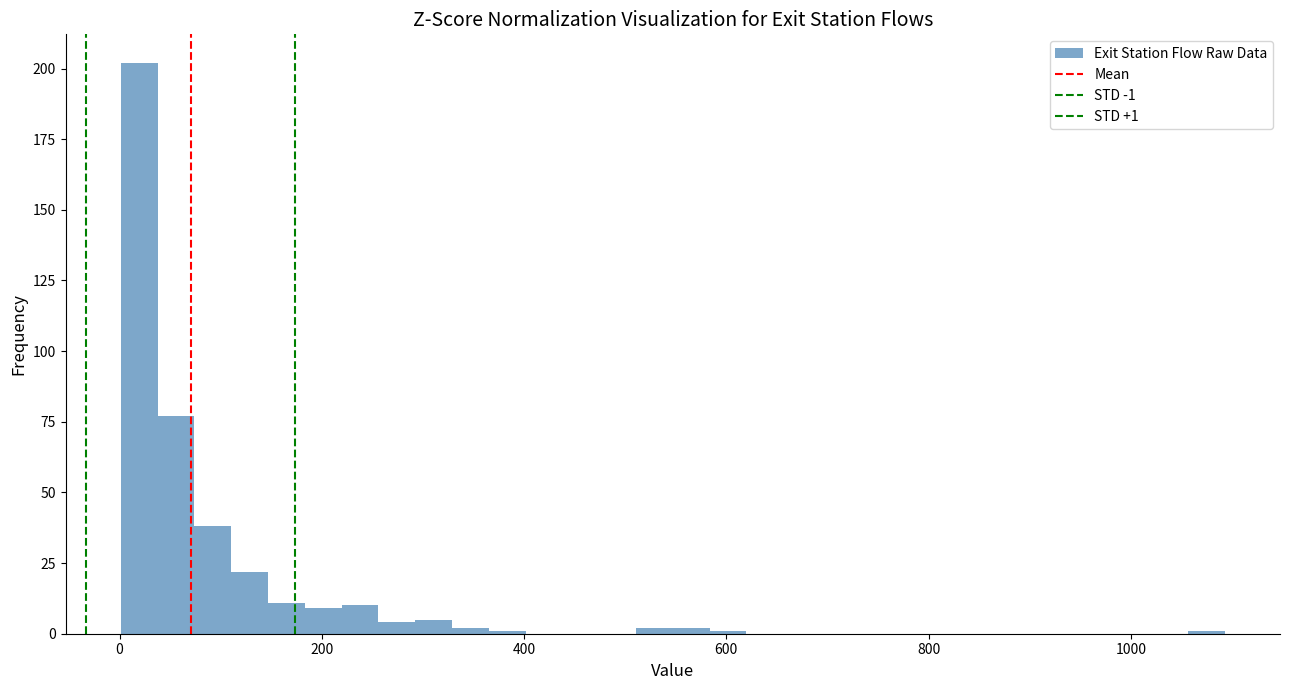

Around what value on the x-axis is the tallest bar? Give the approximate position of its centre, as read against the axis.

20